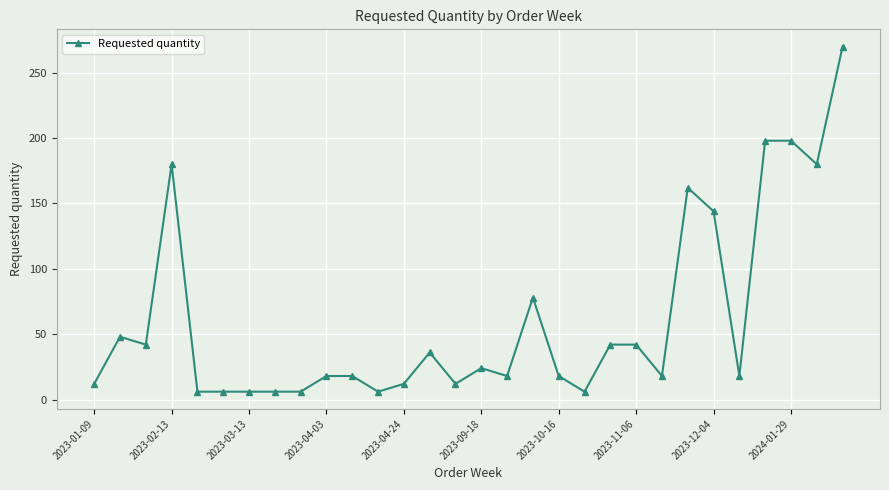

Is this an area chart (filled region under the line)?

No